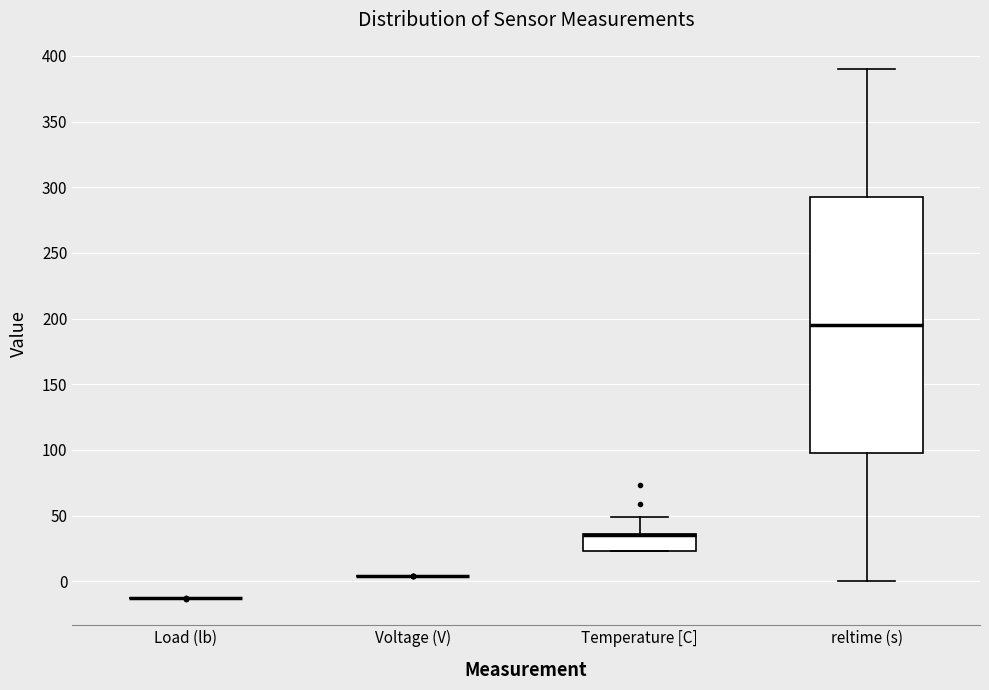

Reading left to right, transcribe this box plot: for each box, give where its median line is, the range the box spans, and where its two whiskers end, as read against the y-axis. The values are not printed on the chart, so give them approximately, as read against the axis.

Load (lb): box collapsed to a line at -15, whiskers -15 to -15
Voltage (V): box collapsed to a line at 5, whiskers 5 to 5
Temperature [C]: median 35 (drawn on the box's upper edge), box 25 to 35, whiskers 25 to 50
reltime (s): median 195, box 95 to 290, whiskers 0 to 390